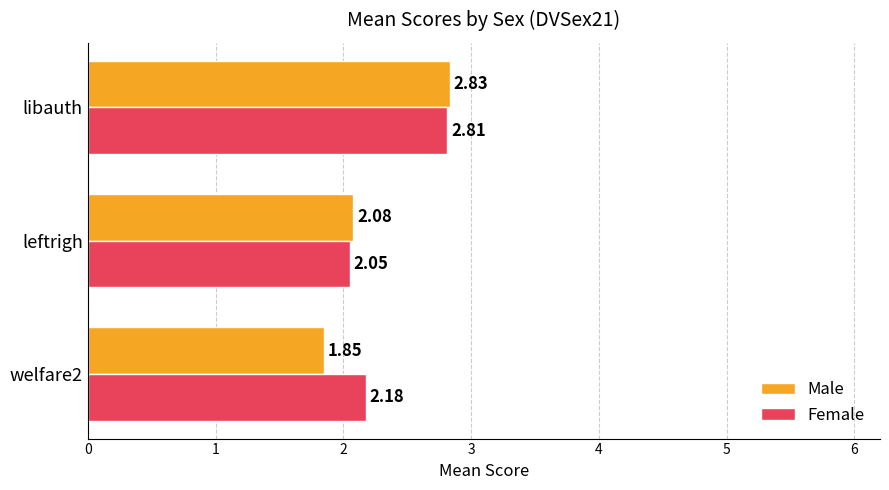

What is the sum of all Male values?

6.8